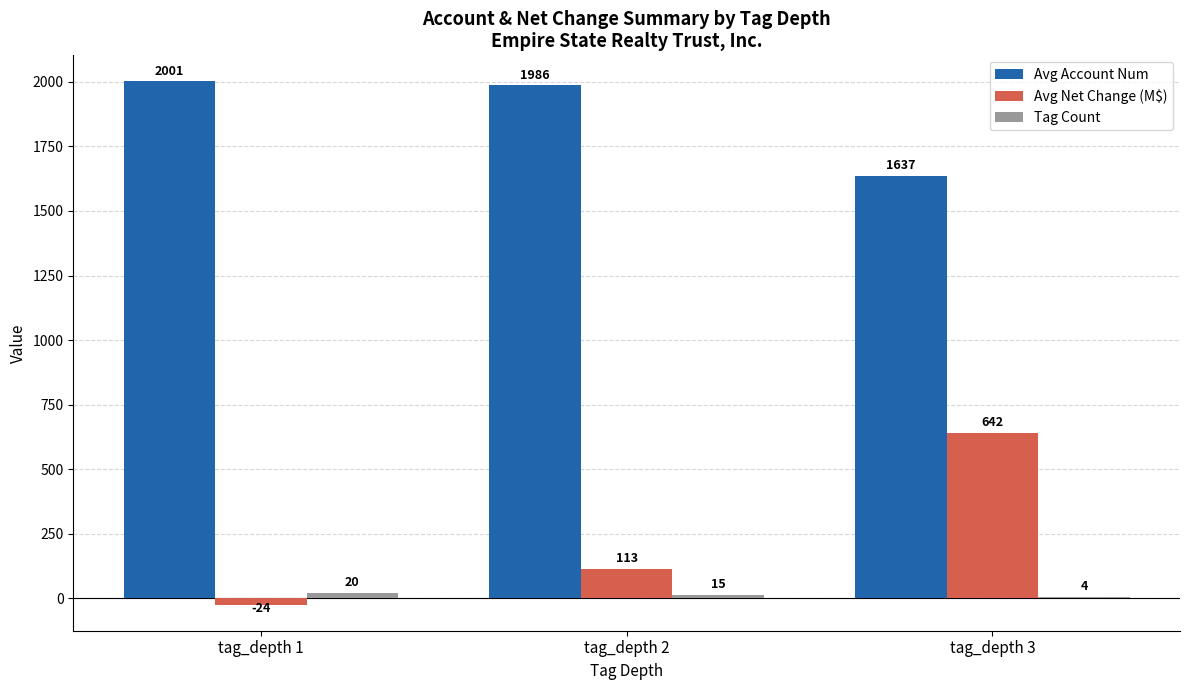

What is the spread (max minus min) of values at tag_depth 1?

2025.4